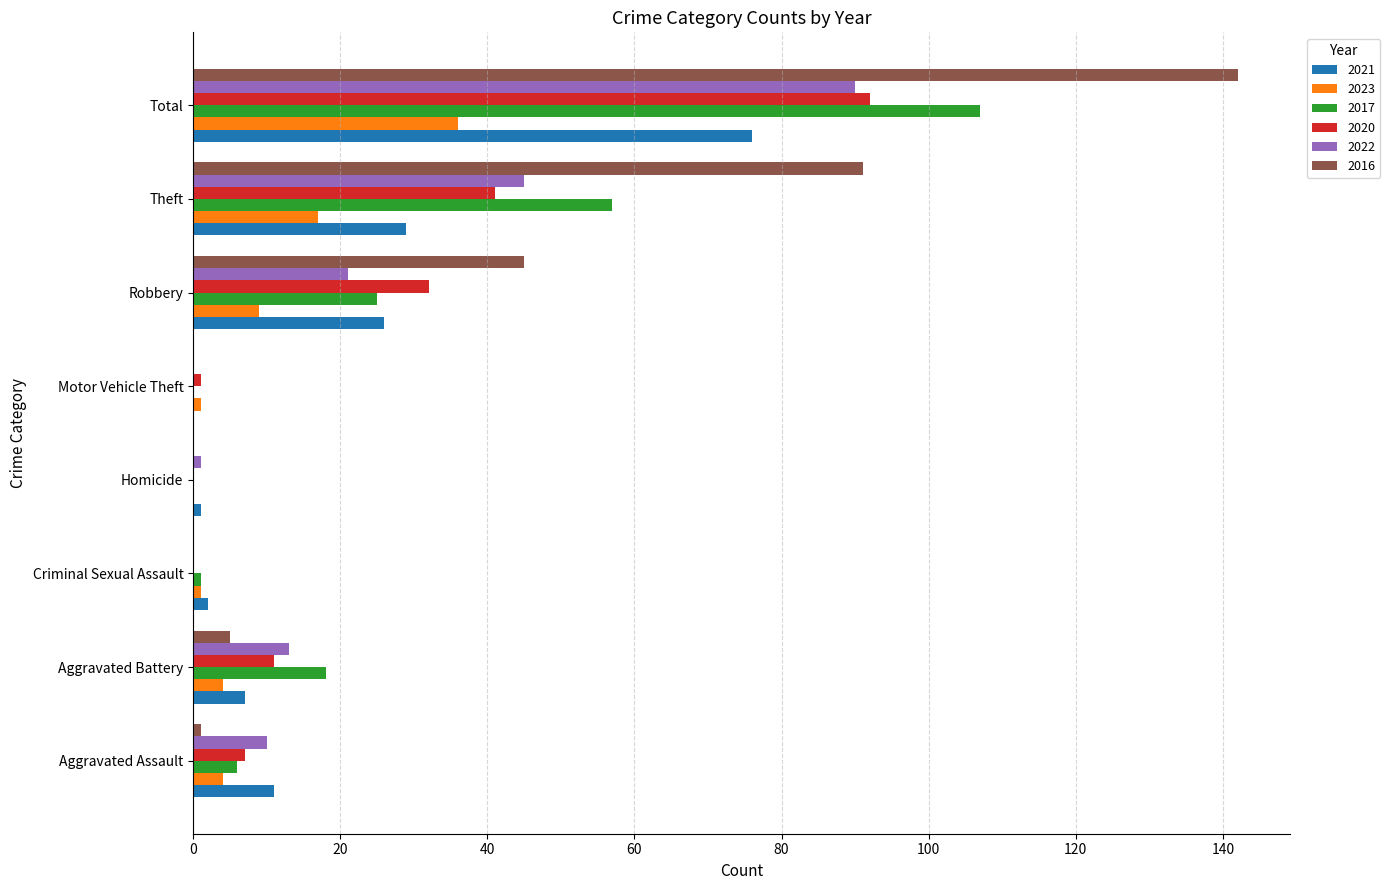

At which label is 2016 closest to 71?

Theft